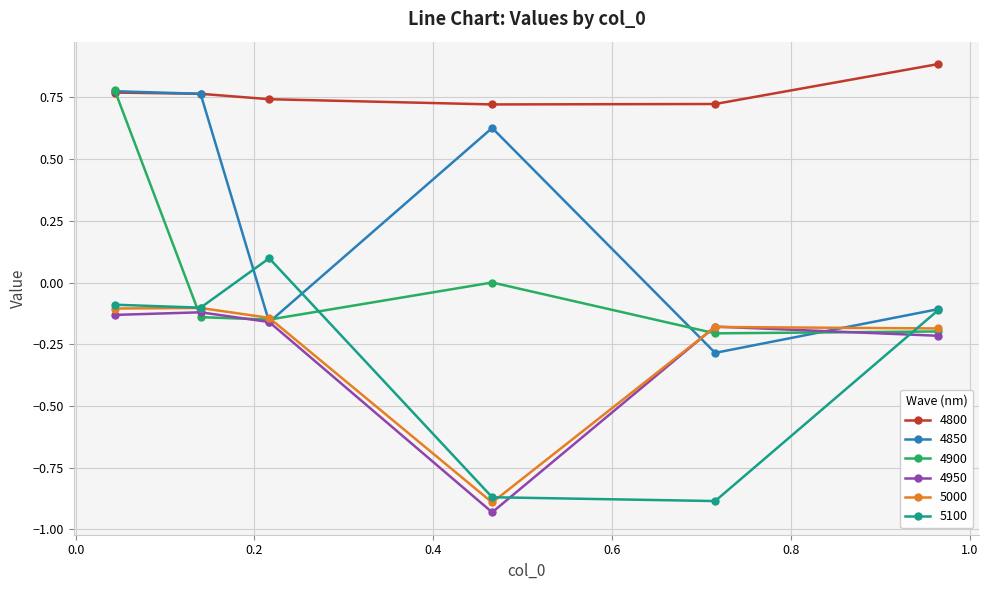

True or false: 5100 and 4800 cross at least once.

False